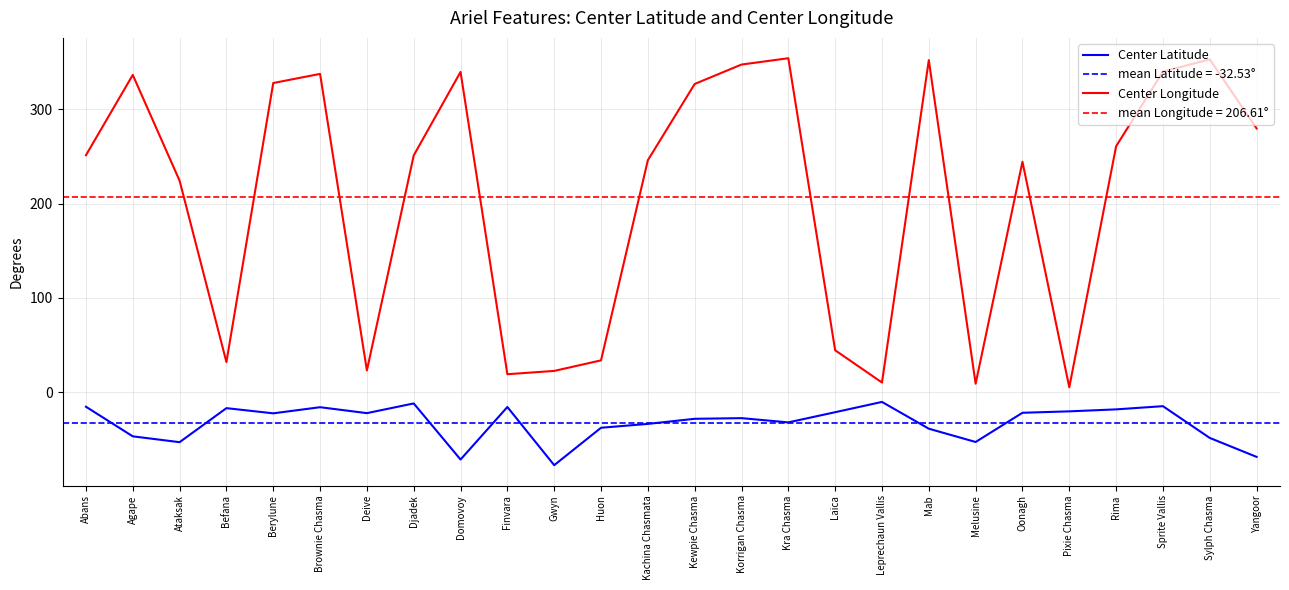

Is the value of Center Longitude at Laica greater than the value of Center Latitude at Abans?

Yes